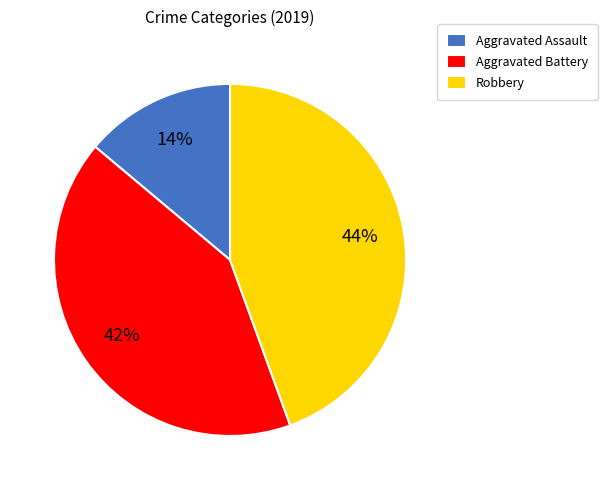

True or false: Robbery accounts for 44% of the total.

True